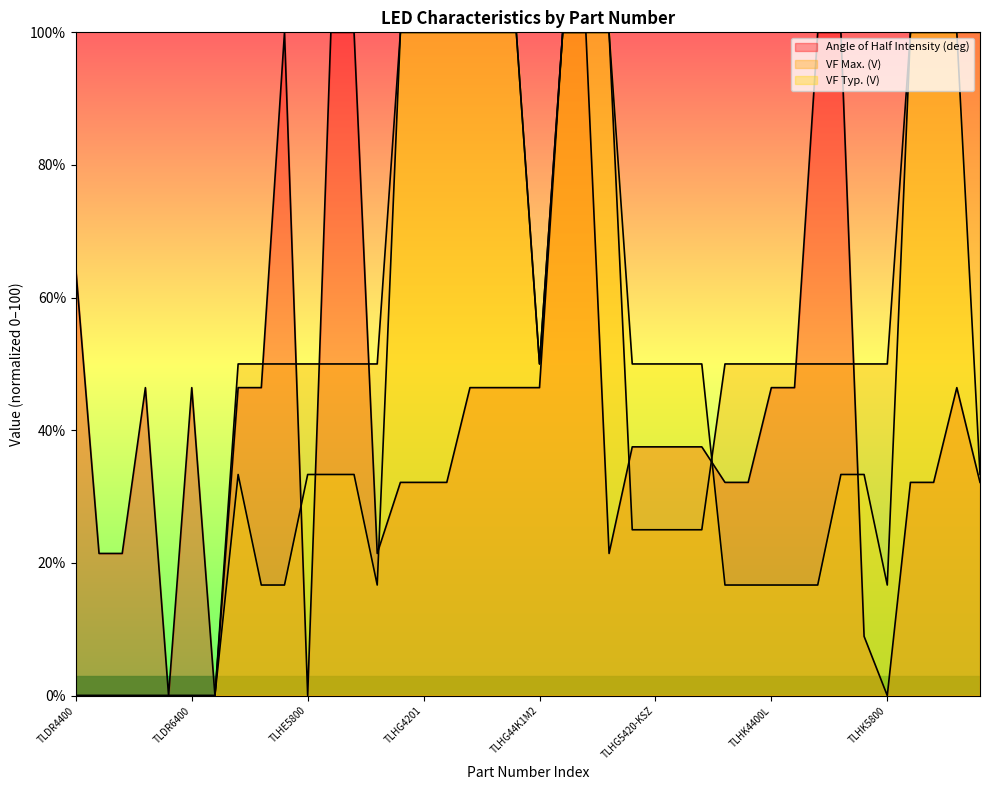

What is the sum of the Angle of Half Intensity (deg) values at TLHG44K1M2 and TLHE44R1S2?

92.9